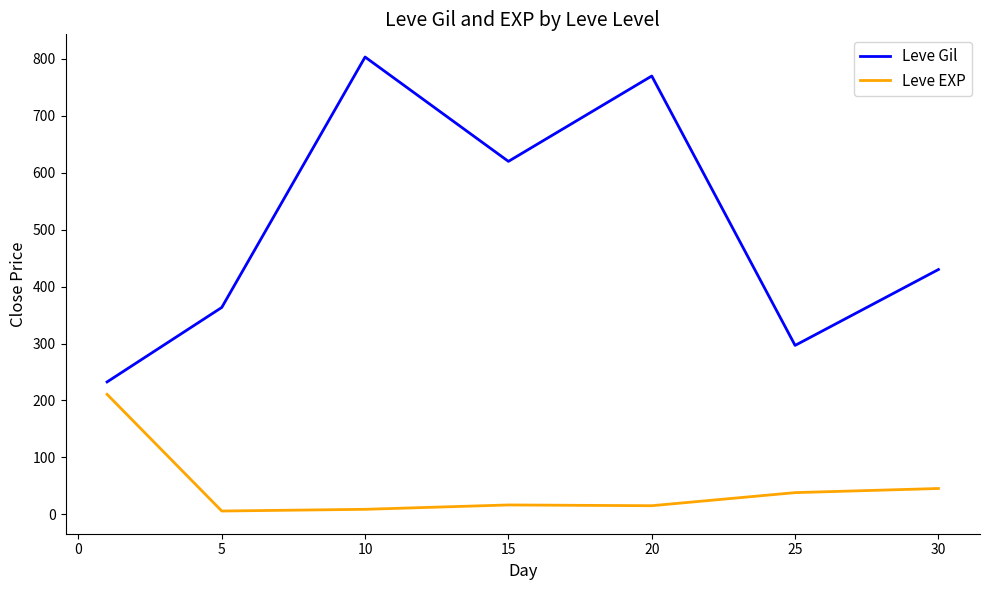

What is the sum of all Leve EXP values?

339.6